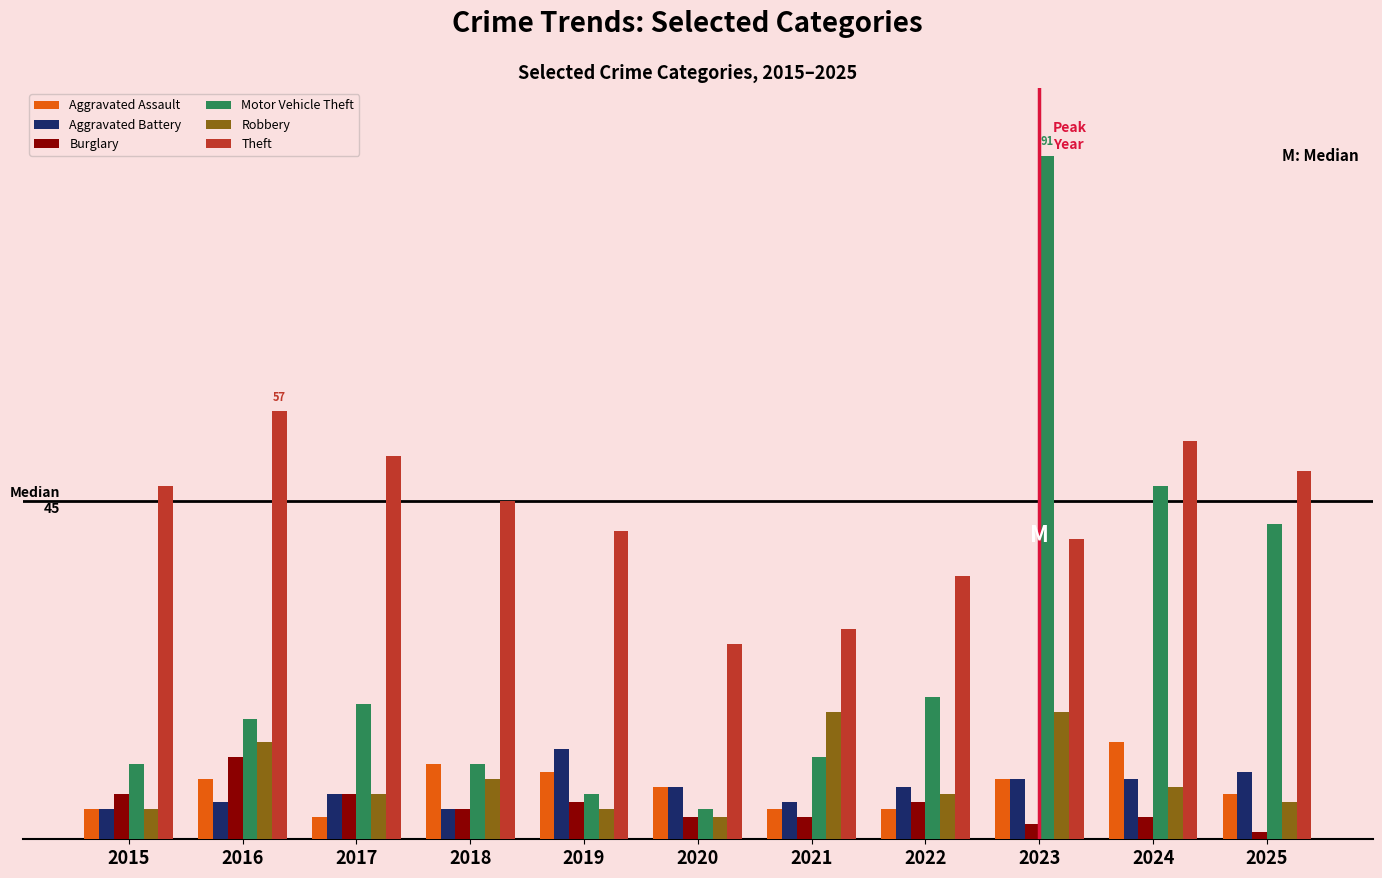

Reading left to right, extract all data points from this chart.

Aggravated Assault: 2015=4	2016=8	2017=3	2018=10	2019=9	2020=7	2021=4	2022=4	2023=8	2024=13	2025=6
Aggravated Battery: 2015=4	2016=5	2017=6	2018=4	2019=12	2020=7	2021=5	2022=7	2023=8	2024=8	2025=9
Burglary: 2015=6	2016=11	2017=6	2018=4	2019=5	2020=3	2021=3	2022=5	2023=2	2024=3	2025=1
Motor Vehicle Theft: 2015=10	2016=16	2017=18	2018=10	2019=6	2020=4	2021=11	2022=19	2023=91	2024=47	2025=42
Robbery: 2015=4	2016=13	2017=6	2018=8	2019=4	2020=3	2021=17	2022=6	2023=17	2024=7	2025=5
Theft: 2015=47	2016=57	2017=51	2018=45	2019=41	2020=26	2021=28	2022=35	2023=40	2024=53	2025=49